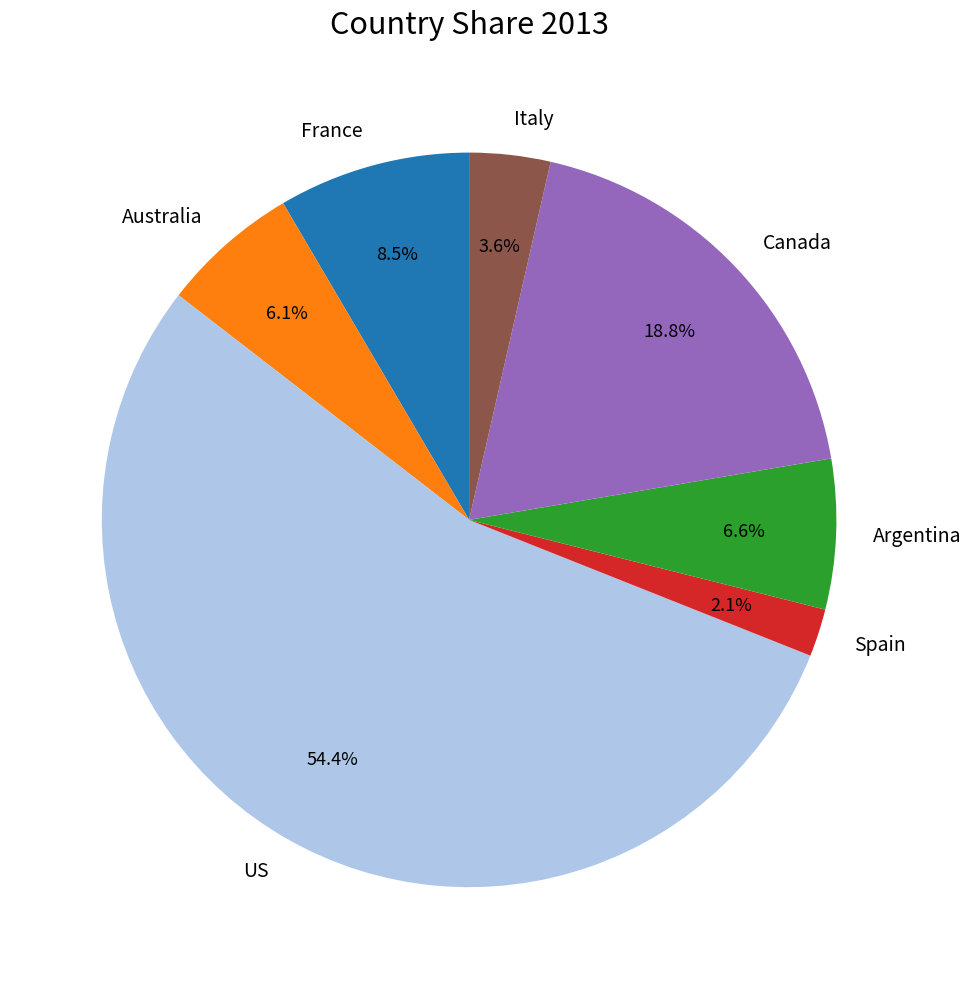

Rank the categories by value from lowest to highest.

Spain, Italy, Australia, Argentina, France, Canada, US